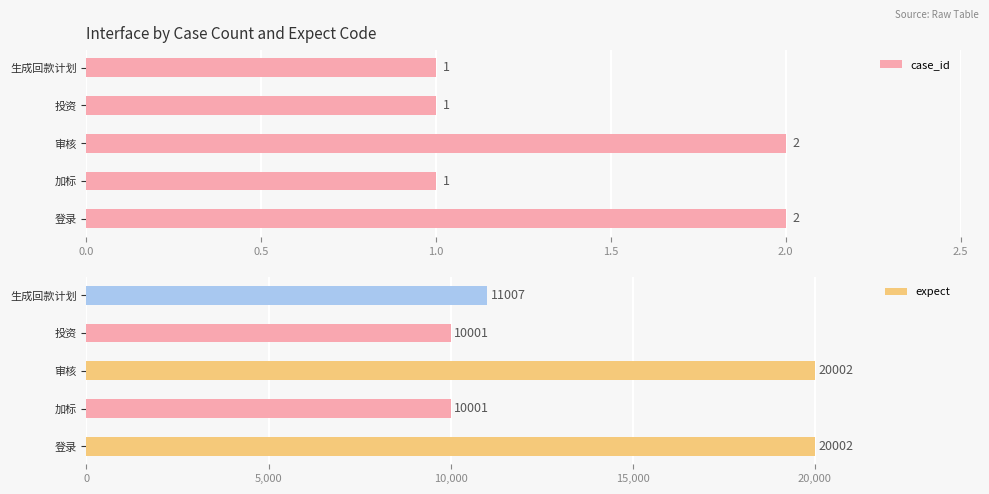

What is the sum of the case_id values at 登录 and 生成回款计划?

3